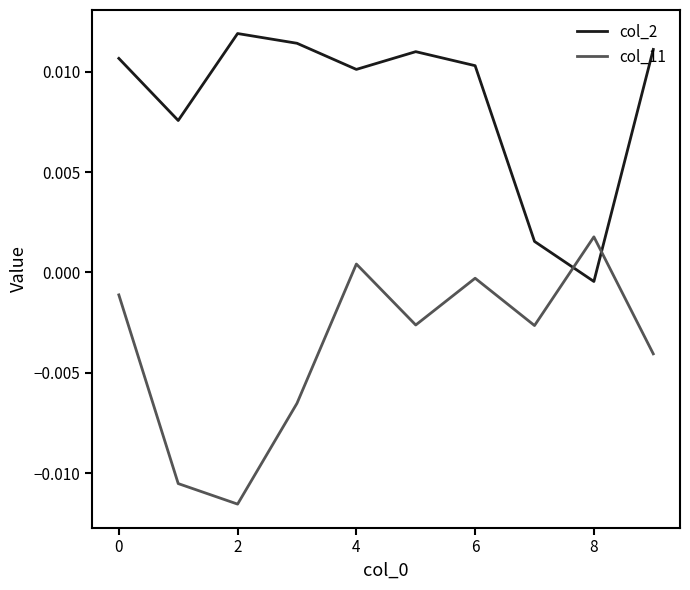

List the series in order of their peak value, highest first.

col_2, col_11